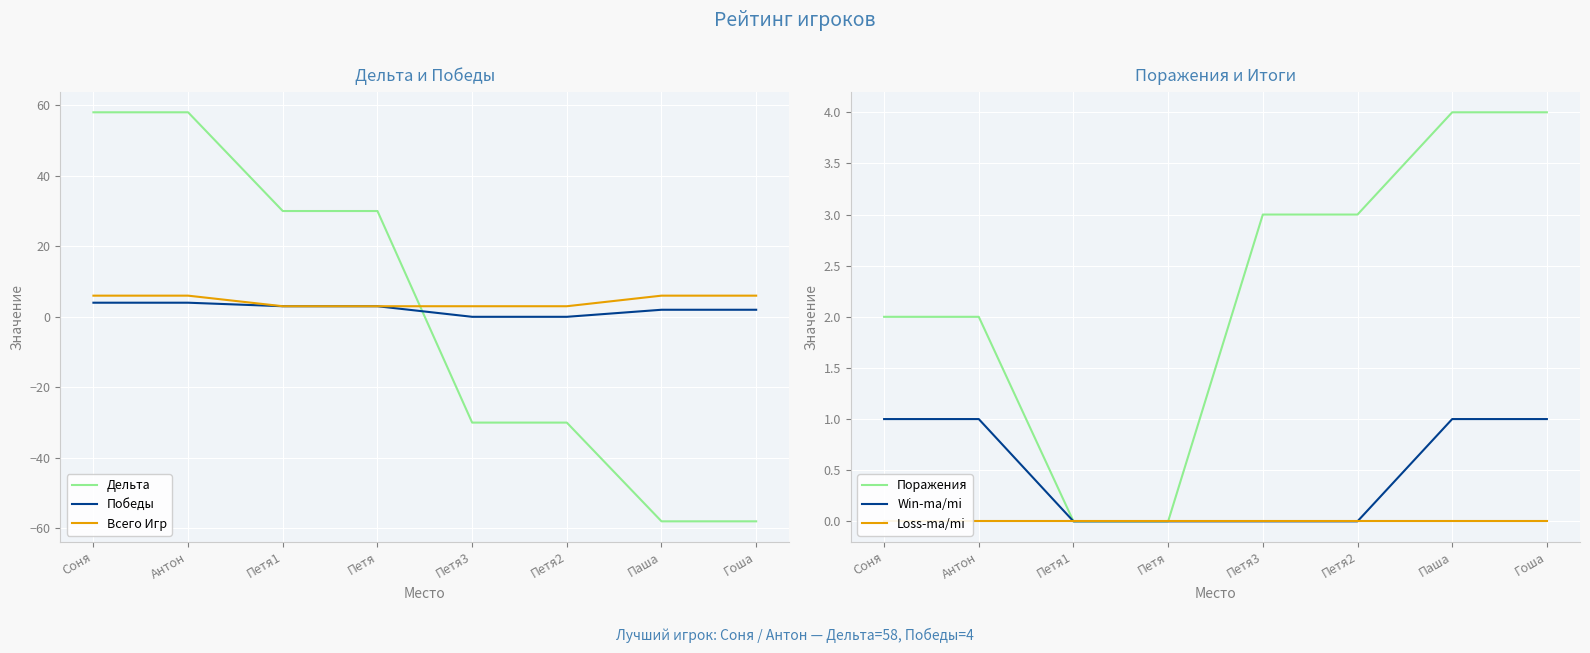

List the series in order of their peak value, lowest first.

Loss-ma/mi, Win-ma/mi, Победы, Поражения, Всего Игр, Дельта